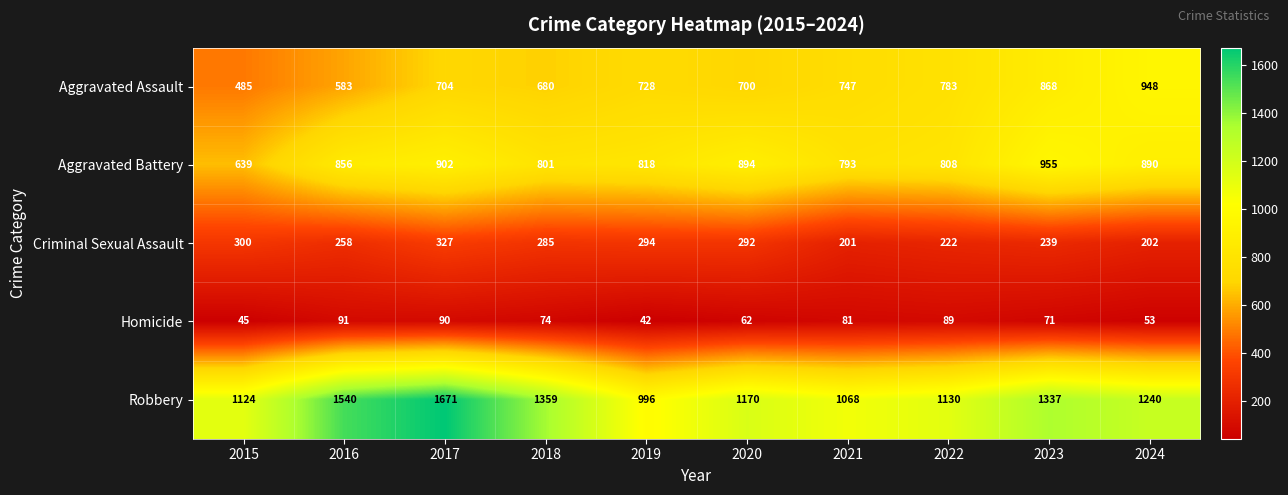

At which label is Robbery closest to 1333?

2023